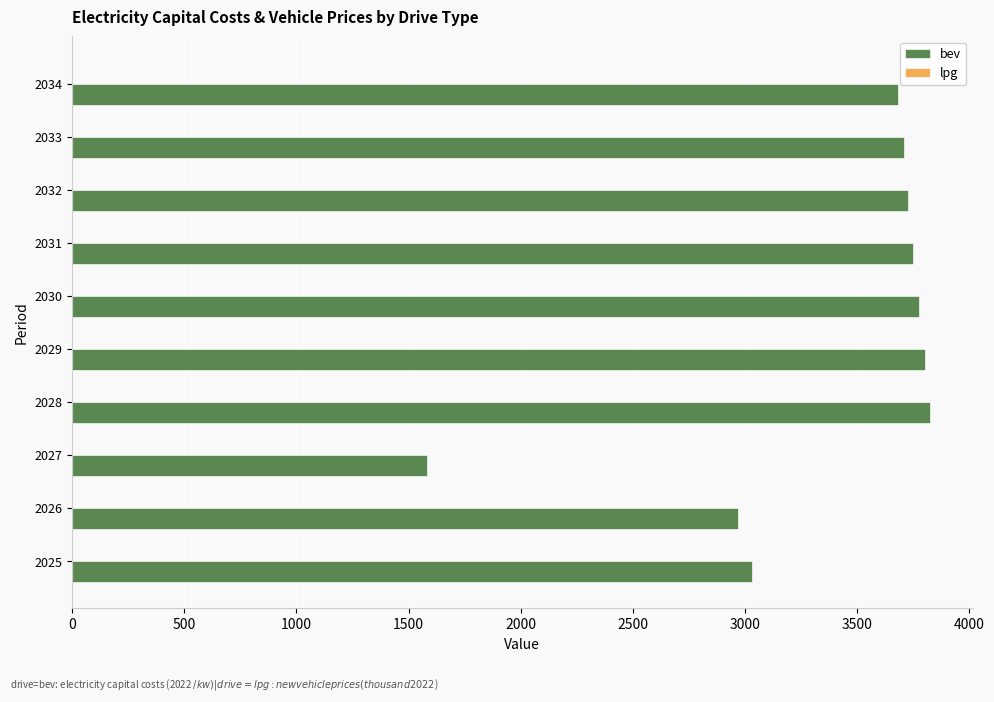

What is the sum of all values?

33860.6